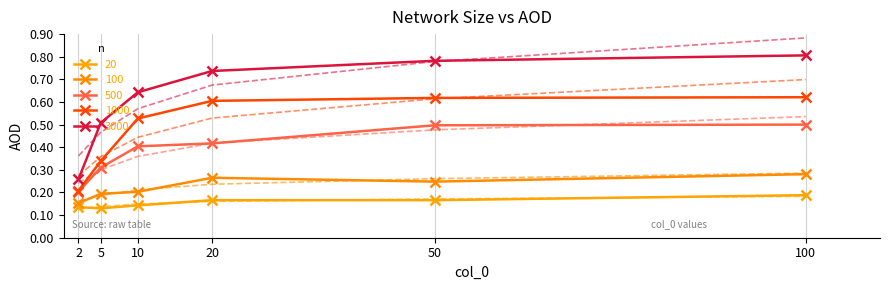

True or false: 100 and 20 cross at least once.

False